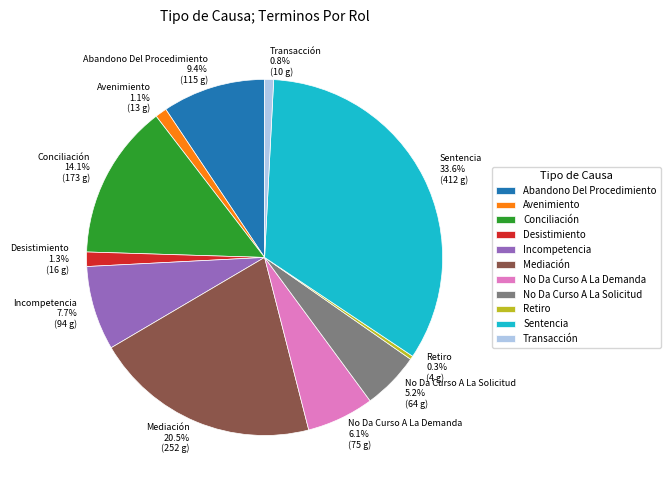

What is the largest slice in the pie chart?

Sentencia